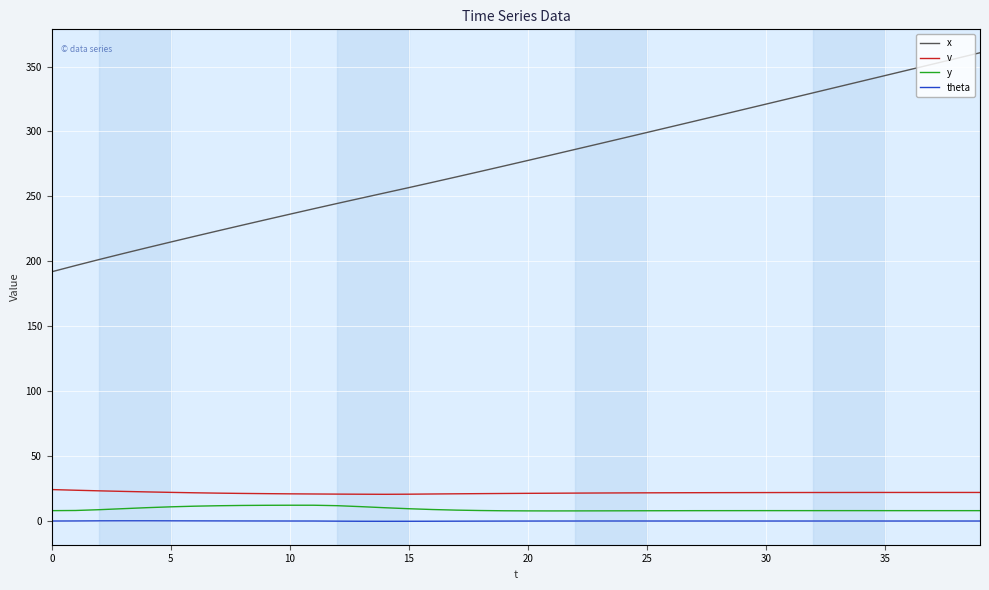

What is the smallest value displayed?

-0.2